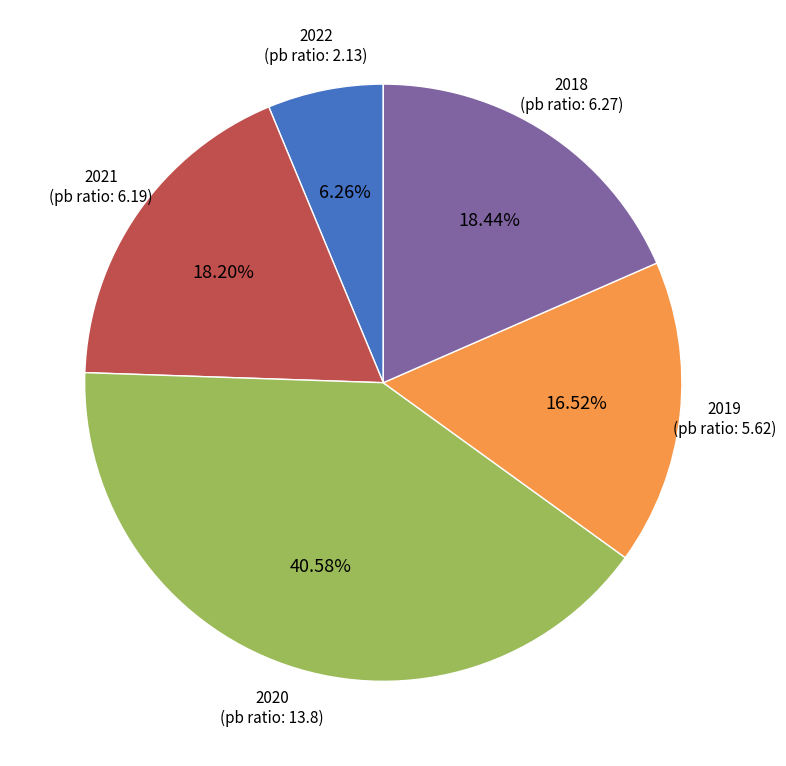

Does any single category account for the majority?

No